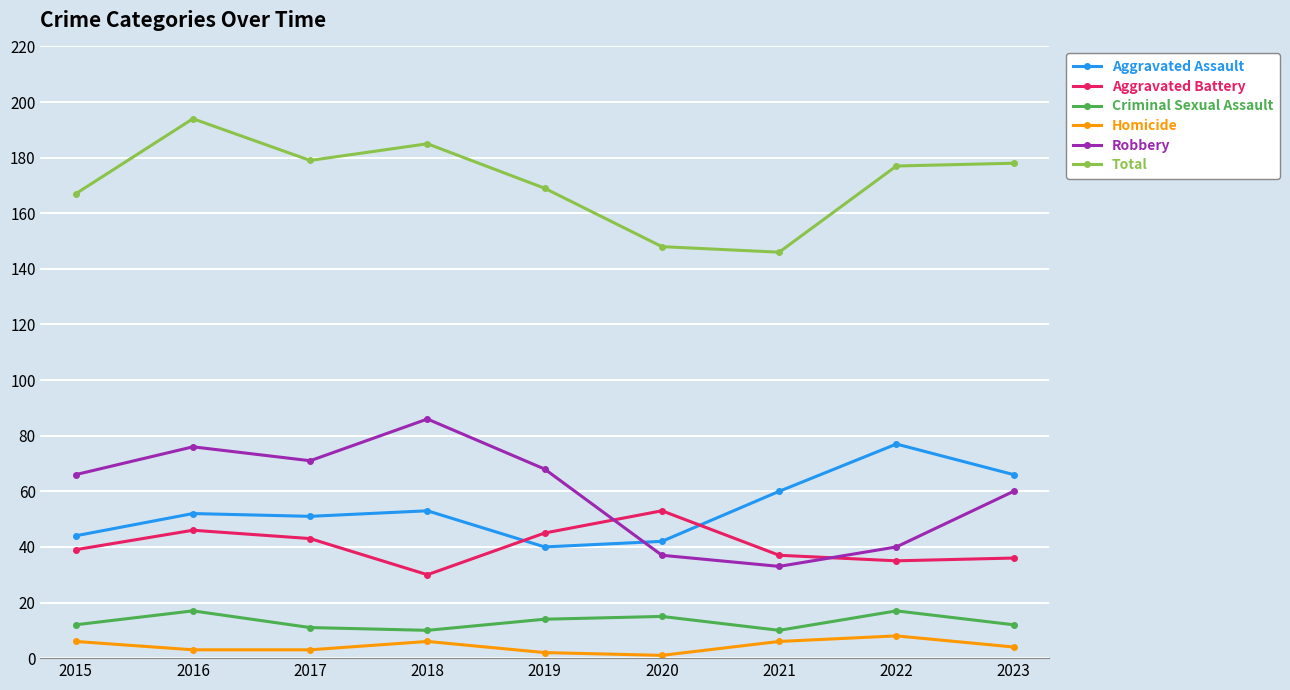

List the series in order of their peak value, lowest first.

Homicide, Criminal Sexual Assault, Aggravated Battery, Aggravated Assault, Robbery, Total